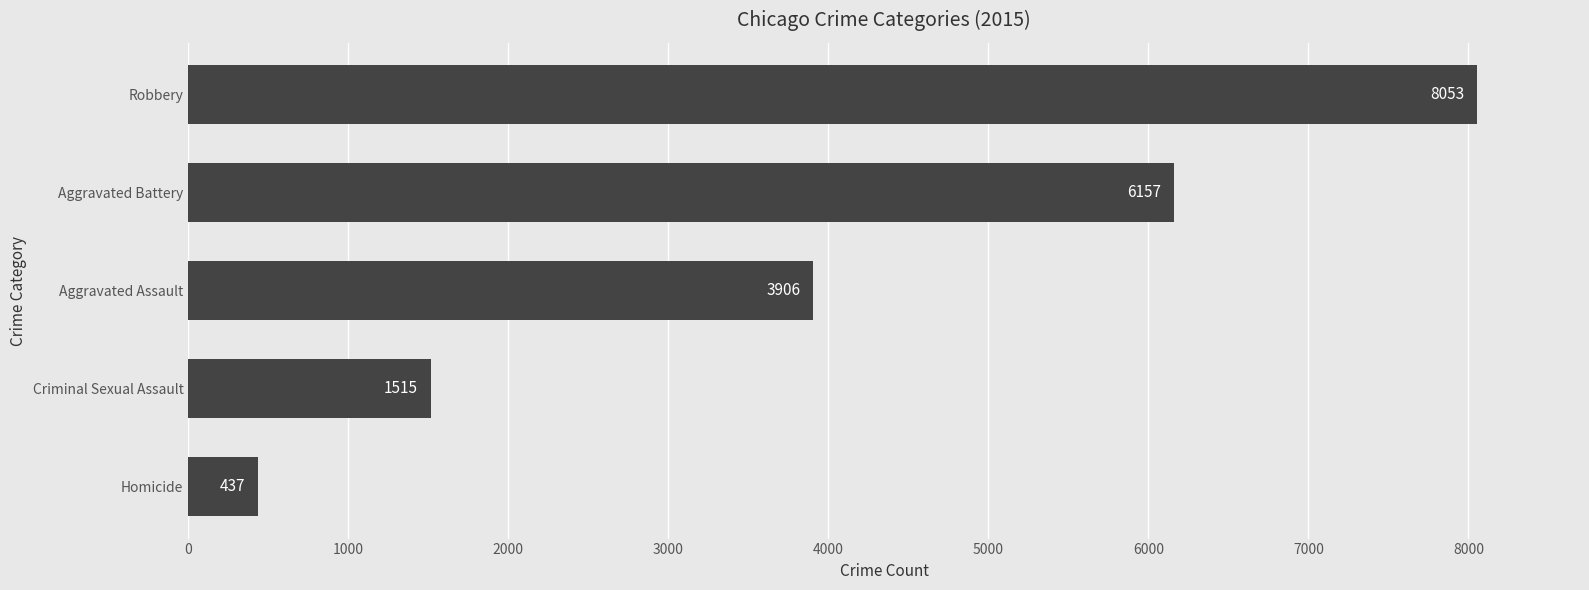

How many series are shown in this chart?

1